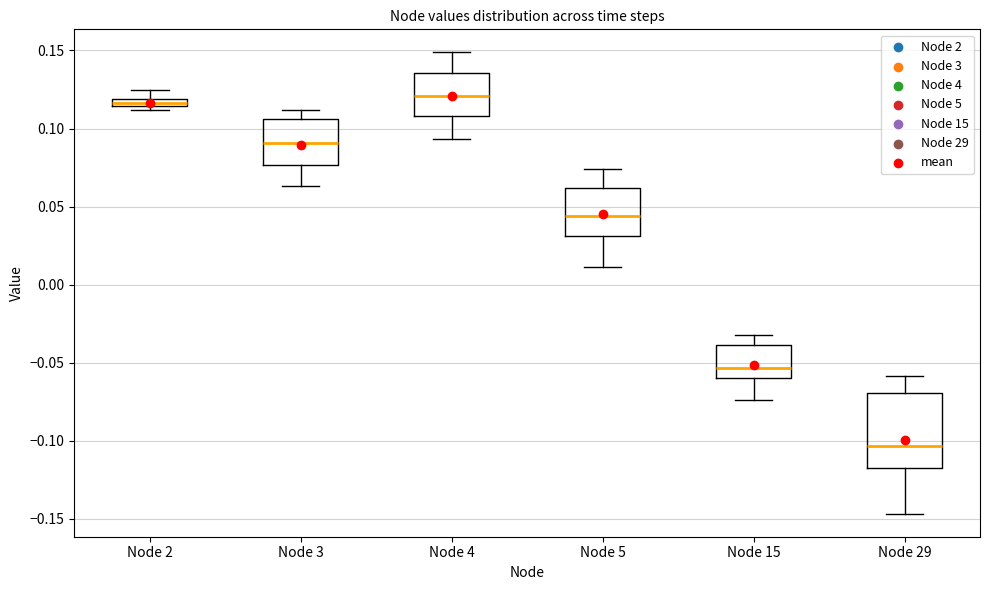

Which box is the tallest, from its lower edge to its upper edge?

Node 29